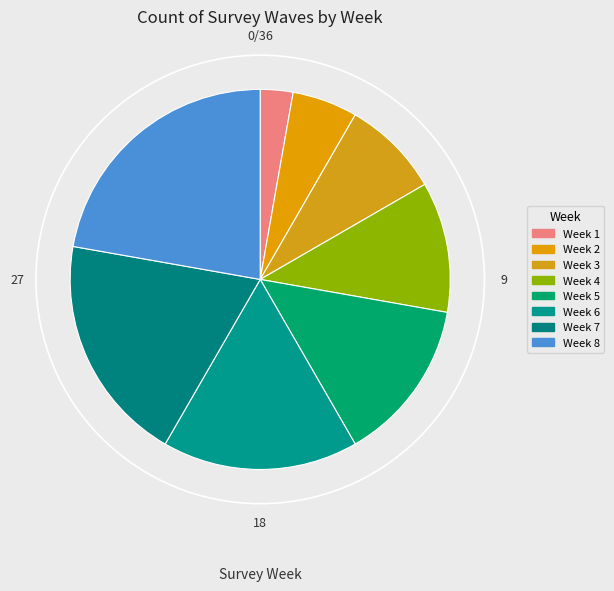

What is the total percentage of Week 3 and Week 6?

25.0%